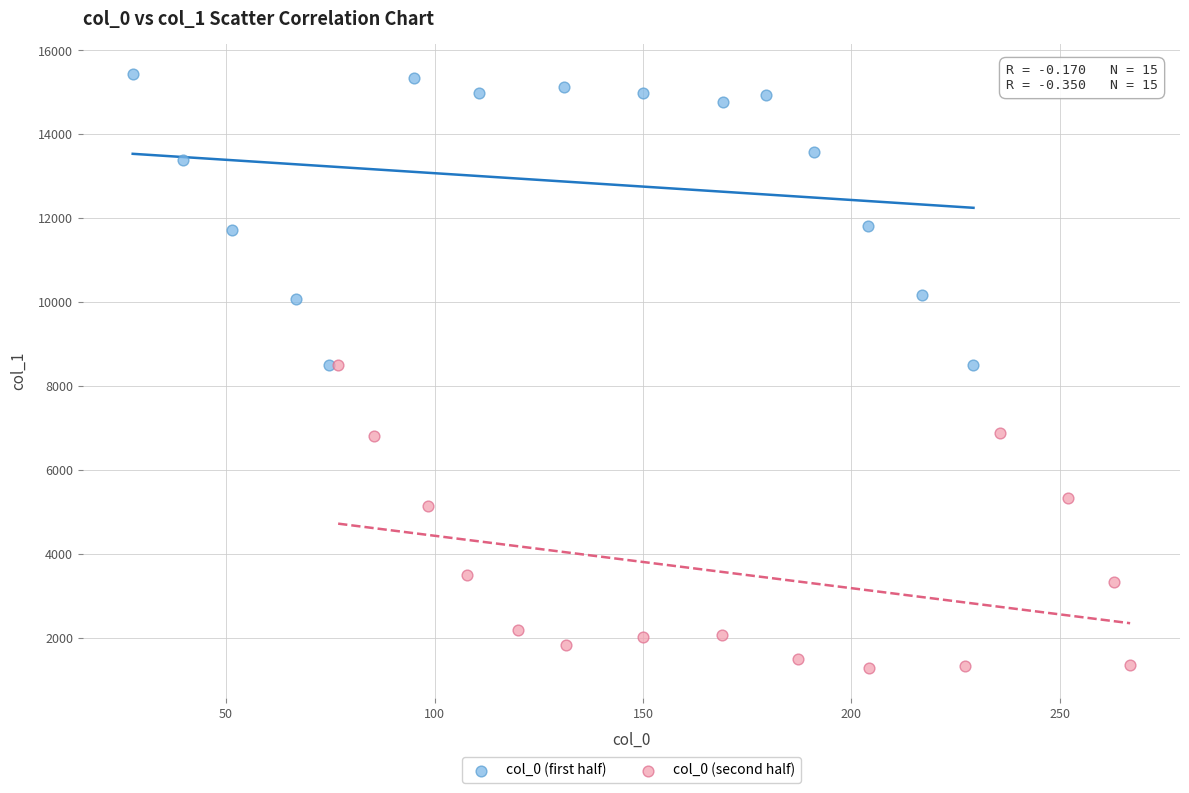

Which series contains the highest Y value?

col_0 (first half)